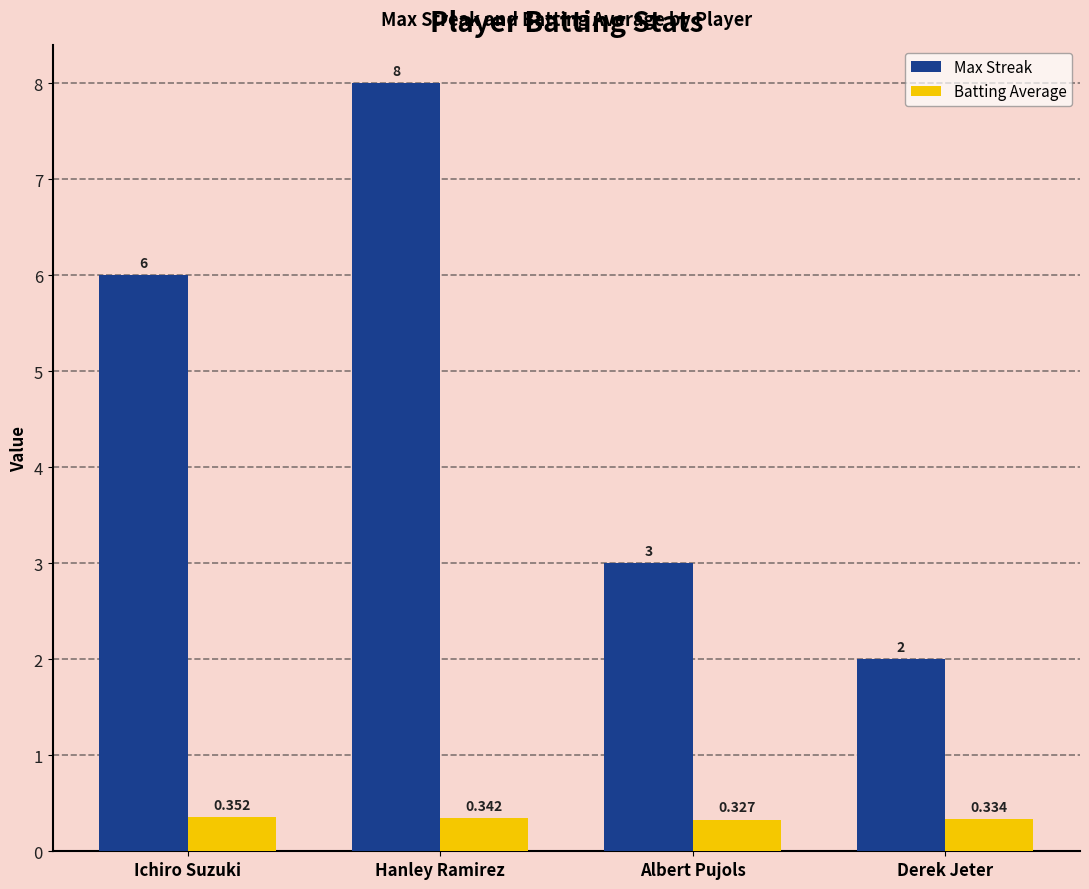

How many data points in Max Streak are less than 6?

2